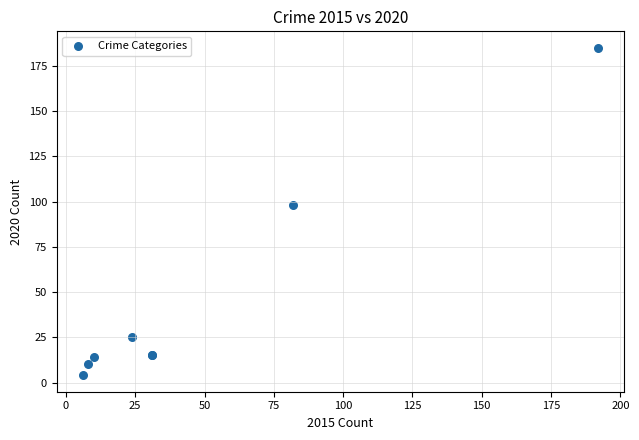

What Y value in the scatter plot is closest to 94?

98